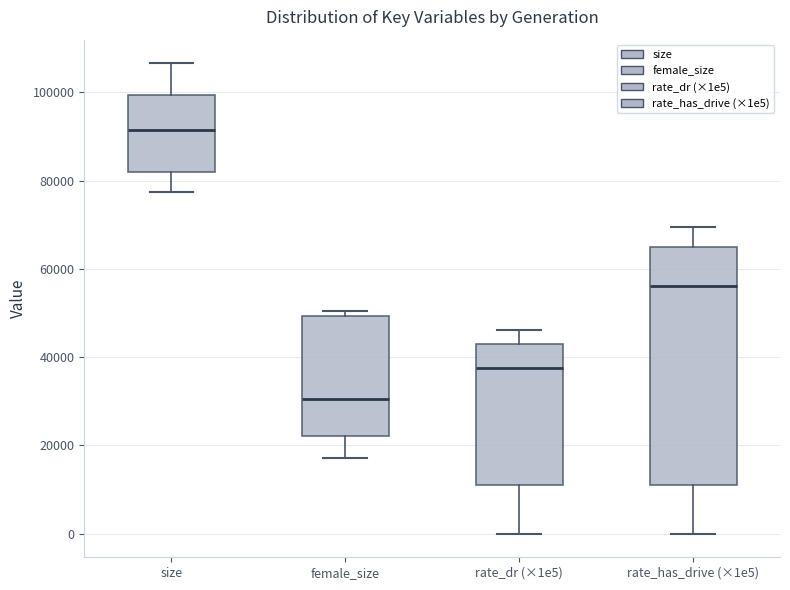

Reading left to right, transcribe this box plot: for each box, give where its median line is, the range the box spans, and where its two whiskers end, as read against the y-axis. The values are not printed on the chart, so give them approximately, as read against the axis.

size: median 92000, box 82000 to 100000, whiskers 78000 to 106000
female_size: median 30000, box 22000 to 50000, whiskers 18000 to 50000 (just above the box's upper edge)
rate_dr (×1e5): median 38000, box 10000 to 42000, whiskers 0 to 46000
rate_has_drive (×1e5): median 56000, box 10000 to 66000, whiskers 0 to 70000